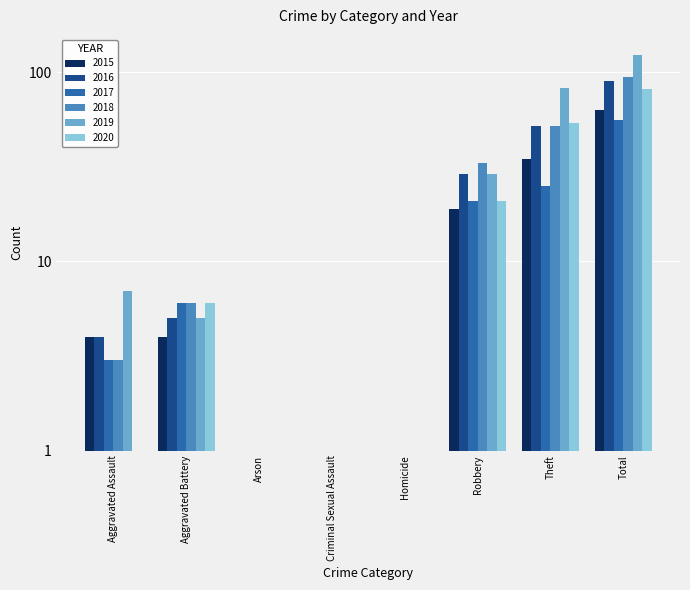

What is the value of the 2017 bar at the 6th from the left?

21